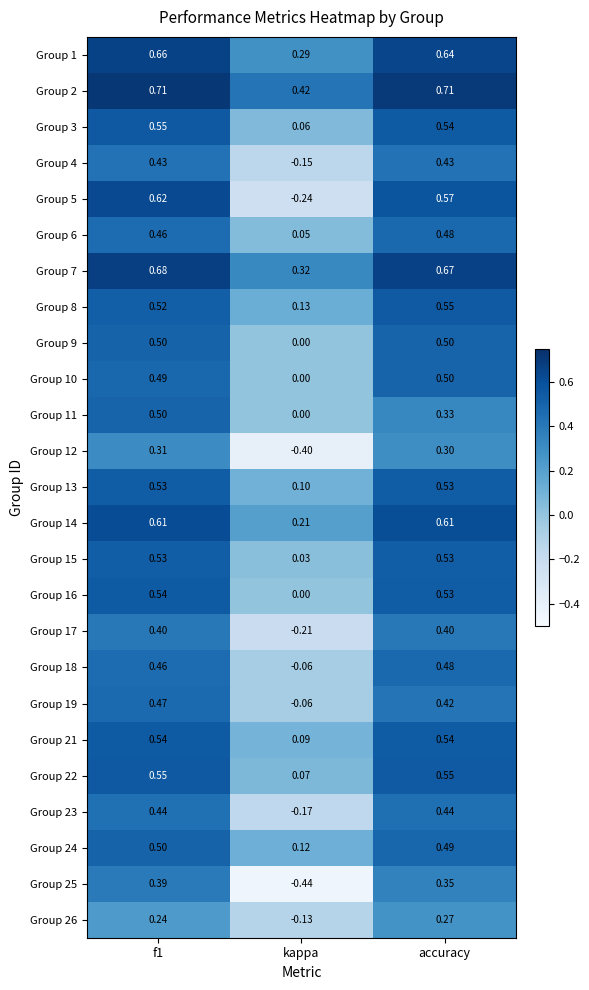

Is the value of Group 9 at accuracy greater than the value of Group 21 at f1?

No